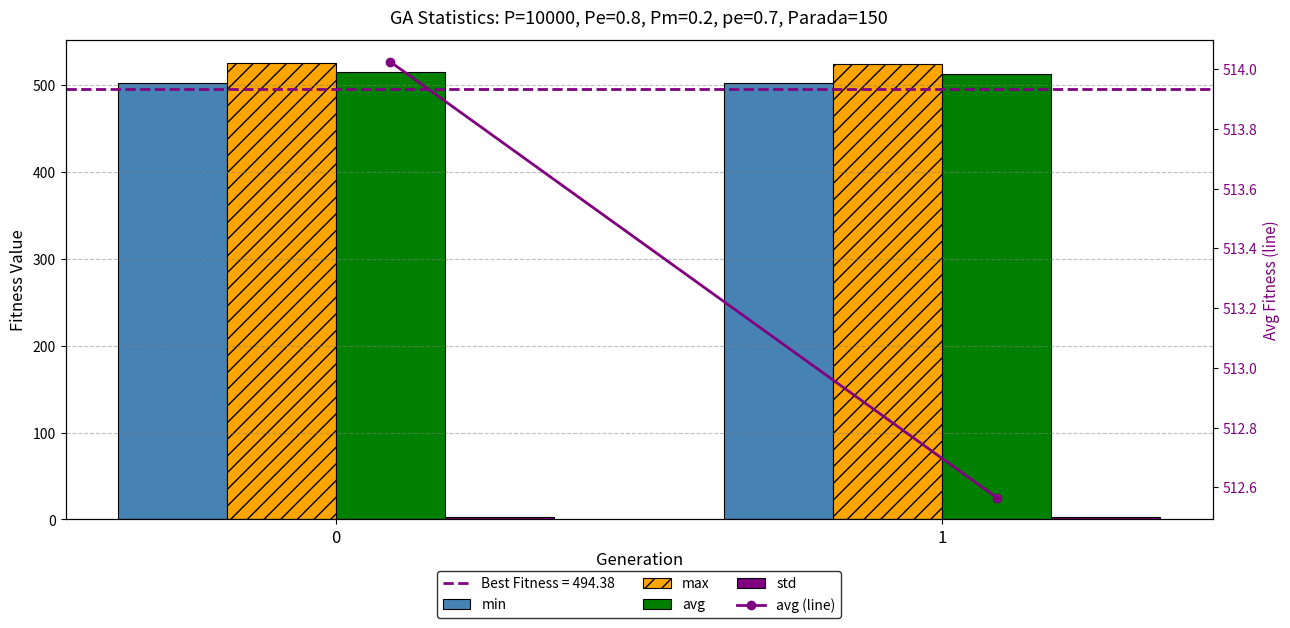

How many max values are between 523 and 524?

1